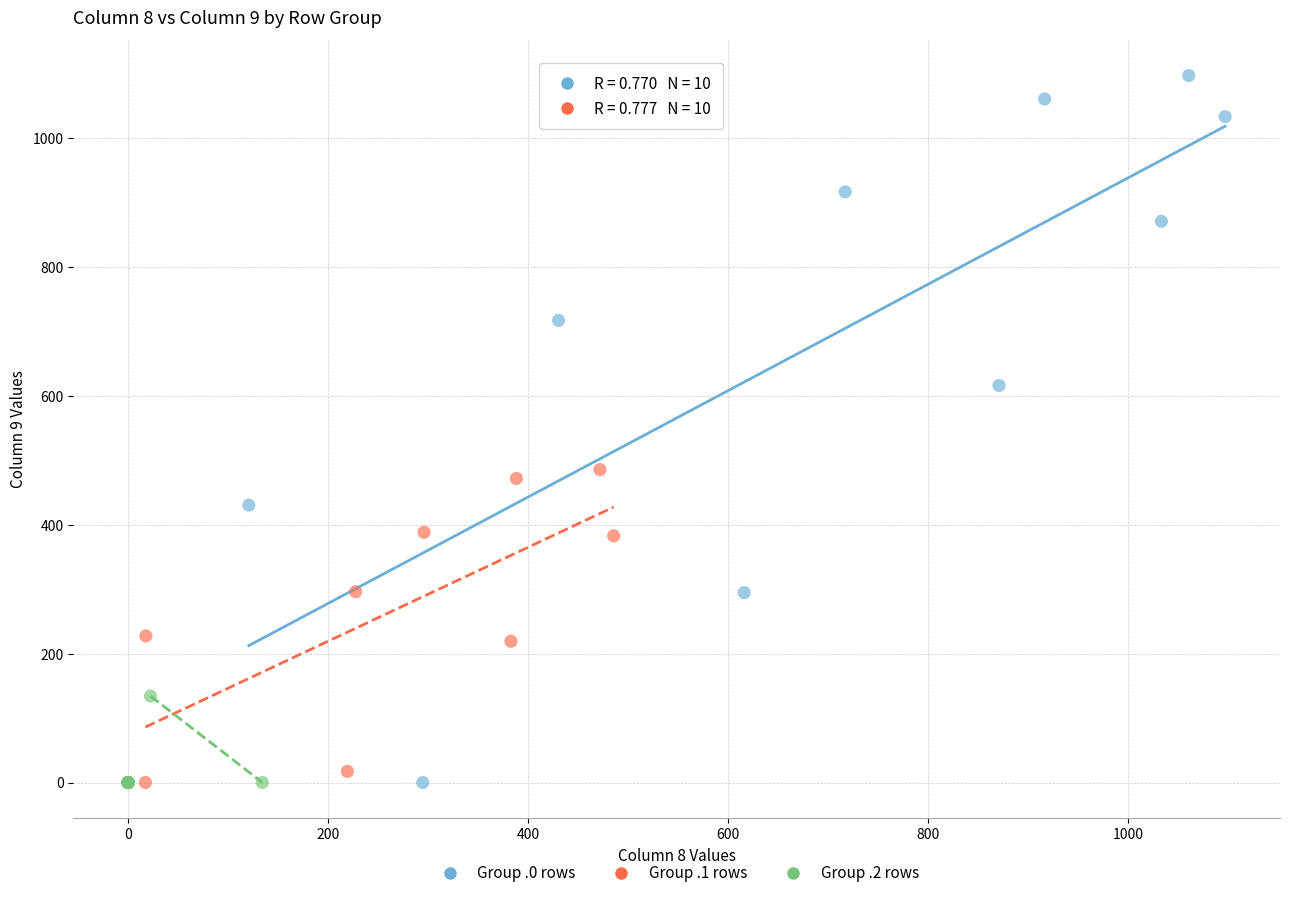

Which series contains the highest Y value?

Group .0 rows